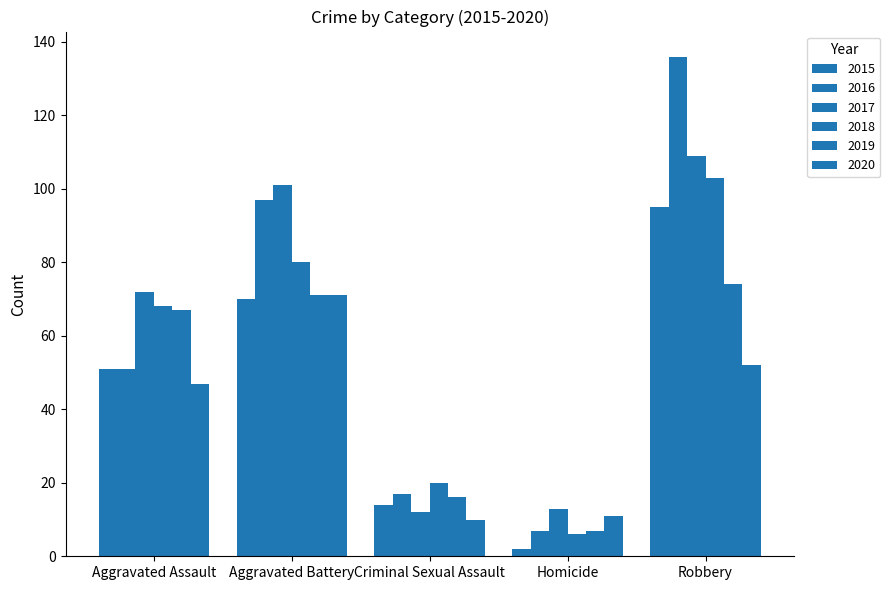

What is the label of the 1st bar from the right?

Robbery